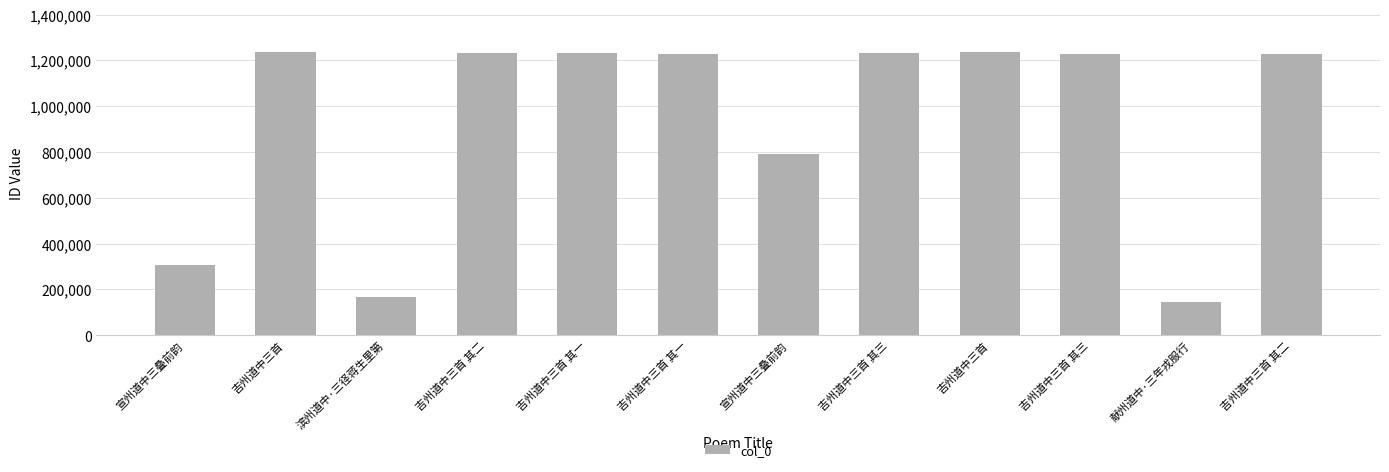

Between 宣州道中三叠前韵 and 吉州道中三首 其二, which is larger?

吉州道中三首 其二